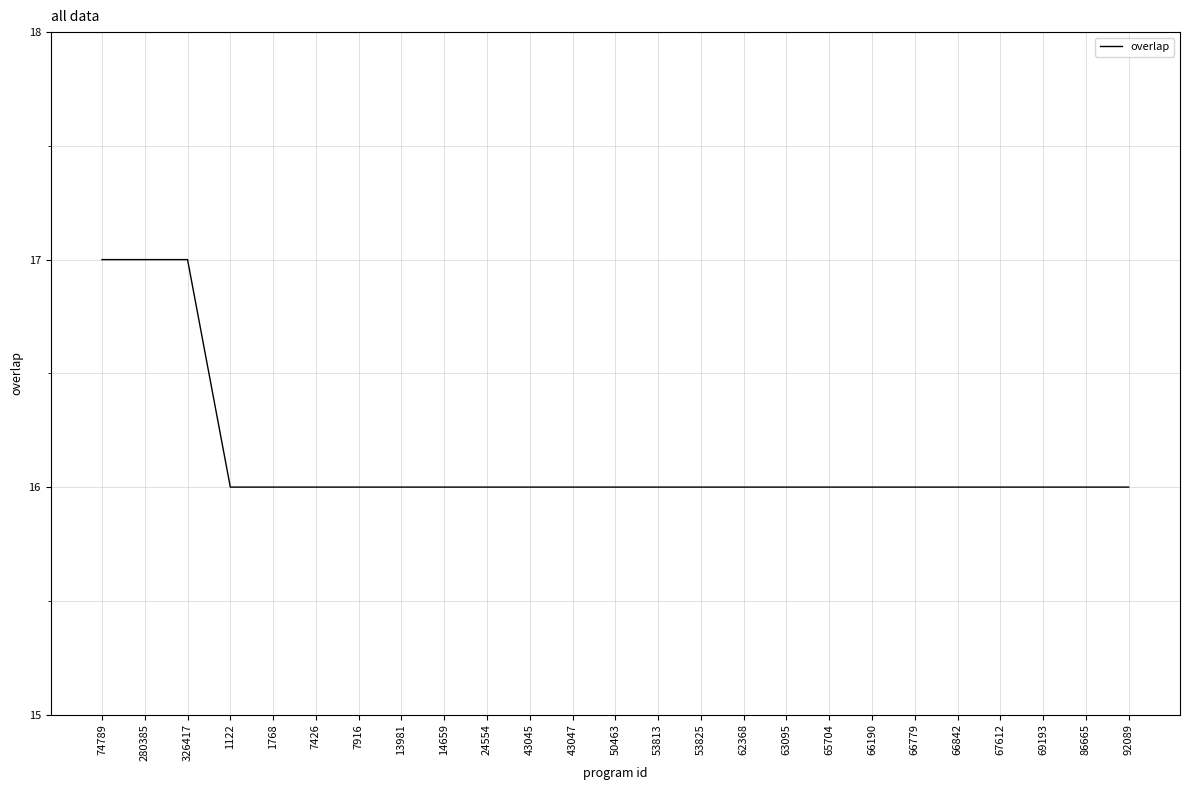

Reading right to left, transcribe all the data shown in this chart.

92089=16	86665=16	69193=16	67612=16	66842=16	66779=16	66190=16	65704=16	63095=16	62368=16	53825=16	53813=16	50463=16	43047=16	43045=16	24554=16	14659=16	13981=16	7916=16	7426=16	1768=16	1122=16	326417=17	280385=17	74789=17